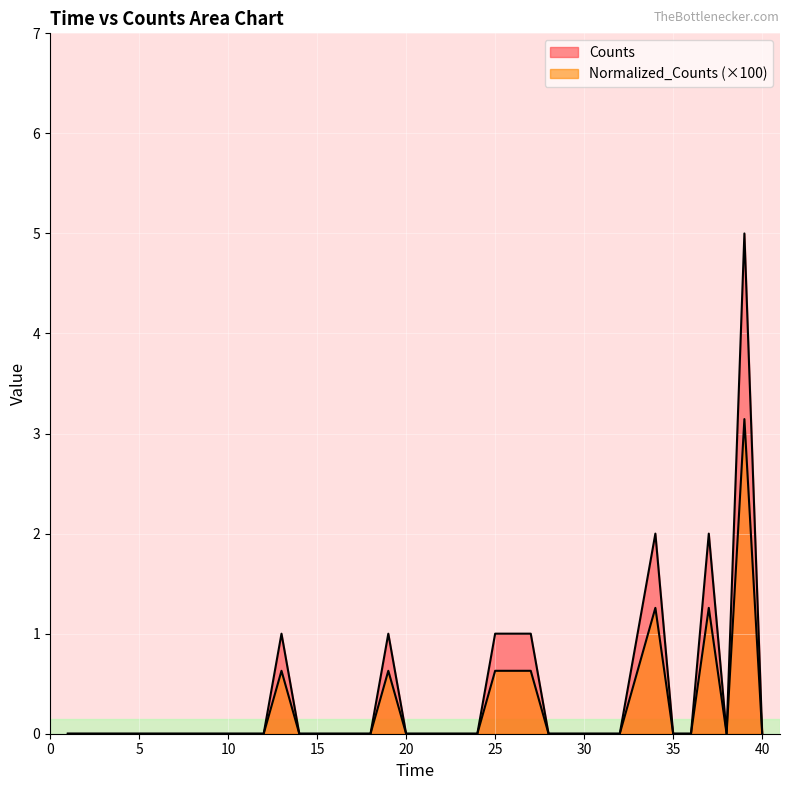

Which series has the largest range (max minus min)?

Counts